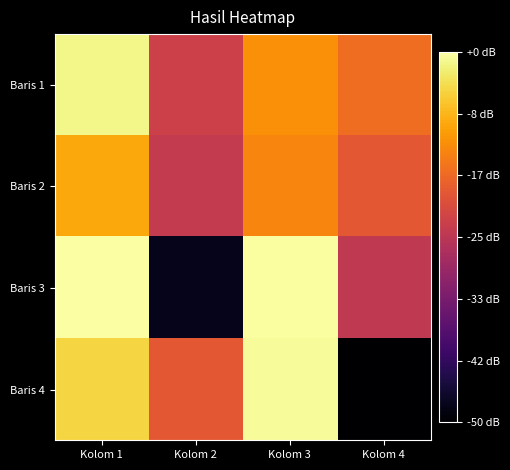

List the series in order of their peak value, lowest first.

Baris 2, Baris 1, Baris 4, Baris 3